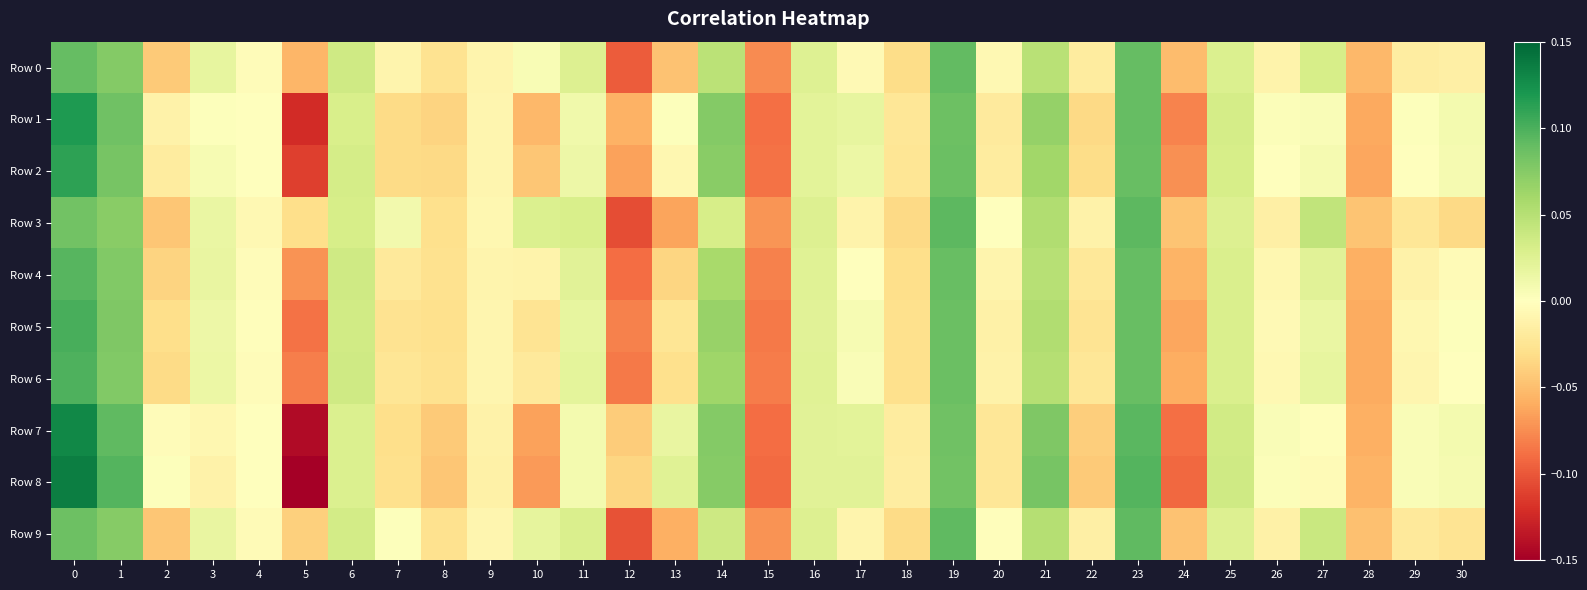

Reading right to left, list all the values displayed in this chart.

Row 0: 30=-0.0	29=-0.0	28=-0.1	27=0.0	26=-0.0	25=0.0	24=-0.1	23=0.1	22=-0.0	21=0.0	20=-0.0	19=0.1	18=-0.0	17=-0.0	16=0.0	15=-0.1	14=0.0	13=-0.0	12=-0.1	11=0.0	10=0.0	9=-0.0	8=-0.0	7=-0.0	6=0.0	5=-0.1	4=-0.0	3=0.0	2=-0.0	1=0.1	0=0.1
Row 1: 30=0.0	29=0.0	28=-0.1	27=0.0	26=0.0	25=0.0	24=-0.1	23=0.1	22=-0.0	21=0.1	20=-0.0	19=0.1	18=-0.0	17=0.0	16=0.0	15=-0.1	14=0.1	13=0.0	12=-0.1	11=0.0	10=-0.1	9=-0.0	8=-0.0	7=-0.0	6=0.0	5=-0.1	4=-0.0	3=0.0	2=-0.0	1=0.1	0=0.1
Row 2: 30=0.0	29=-0.0	28=-0.1	27=0.0	26=0.0	25=0.0	24=-0.1	23=0.1	22=-0.0	21=0.1	20=-0.0	19=0.1	18=-0.0	17=0.0	16=0.0	15=-0.1	14=0.1	13=-0.0	12=-0.1	11=0.0	10=-0.0	9=-0.0	8=-0.0	7=-0.0	6=0.0	5=-0.1	4=-0.0	3=0.0	2=-0.0	1=0.1	0=0.1
Row 3: 30=-0.0	29=-0.0	28=-0.0	27=0.0	26=-0.0	25=0.0	24=-0.0	23=0.1	22=-0.0	21=0.1	20=0.0	19=0.1	18=-0.0	17=-0.0	16=0.0	15=-0.1	14=0.0	13=-0.1	12=-0.1	11=0.0	10=0.0	9=-0.0	8=-0.0	7=0.0	6=0.0	5=-0.0	4=-0.0	3=0.0	2=-0.0	1=0.1	0=0.1
Row 4: 30=-0.0	29=-0.0	28=-0.1	27=0.0	26=-0.0	25=0.0	24=-0.1	23=0.1	22=-0.0	21=0.0	20=-0.0	19=0.1	18=-0.0	17=0.0	16=0.0	15=-0.1	14=0.1	13=-0.0	12=-0.1	11=0.0	10=-0.0	9=-0.0	8=-0.0	7=-0.0	6=0.0	5=-0.1	4=-0.0	3=0.0	2=-0.0	1=0.1	0=0.1
Row 5: 30=0.0	29=-0.0	28=-0.1	27=0.0	26=-0.0	25=0.0	24=-0.1	23=0.1	22=-0.0	21=0.1	20=-0.0	19=0.1	18=-0.0	17=0.0	16=0.0	15=-0.1	14=0.1	13=-0.0	12=-0.1	11=0.0	10=-0.0	9=-0.0	8=-0.0	7=-0.0	6=0.0	5=-0.1	4=-0.0	3=0.0	2=-0.0	1=0.1	0=0.1
Row 6: 30=-0.0	29=-0.0	28=-0.1	27=0.0	26=-0.0	25=0.0	24=-0.1	23=0.1	22=-0.0	21=0.1	20=-0.0	19=0.1	18=-0.0	17=0.0	16=0.0	15=-0.1	14=0.1	13=-0.0	12=-0.1	11=0.0	10=-0.0	9=-0.0	8=-0.0	7=-0.0	6=0.0	5=-0.1	4=-0.0	3=0.0	2=-0.0	1=0.1	0=0.1
Row 7: 30=0.0	29=0.0	28=-0.1	27=-0.0	26=0.0	25=0.0	24=-0.1	23=0.1	22=-0.0	21=0.1	20=-0.0	19=0.1	18=-0.0	17=0.0	16=0.0	15=-0.1	14=0.1	13=0.0	12=-0.0	11=0.0	10=-0.1	9=-0.0	8=-0.0	7=-0.0	6=0.0	5=-0.1	4=-0.0	3=-0.0	2=-0.0	1=0.1	0=0.1
Row 8: 30=0.0	29=0.0	28=-0.1	27=-0.0	26=0.0	25=0.0	24=-0.1	23=0.1	22=-0.0	21=0.1	20=-0.0	19=0.1	18=-0.0	17=0.0	16=0.0	15=-0.1	14=0.1	13=0.0	12=-0.0	11=0.0	10=-0.1	9=-0.0	8=-0.0	7=-0.0	6=0.0	5=-0.1	4=-0.0	3=-0.0	2=0.0	1=0.1	0=0.1
Row 9: 30=-0.0	29=-0.0	28=-0.0	27=0.0	26=-0.0	25=0.0	24=-0.0	23=0.1	22=-0.0	21=0.1	20=-0.0	19=0.1	18=-0.0	17=-0.0	16=0.0	15=-0.1	14=0.0	13=-0.1	12=-0.1	11=0.0	10=0.0	9=-0.0	8=-0.0	7=0.0	6=0.0	5=-0.0	4=-0.0	3=0.0	2=-0.0	1=0.1	0=0.1